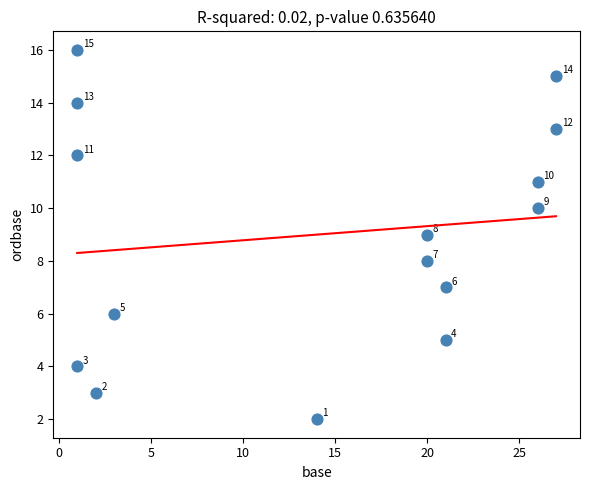

What is the range of X values (max minus min)?

26